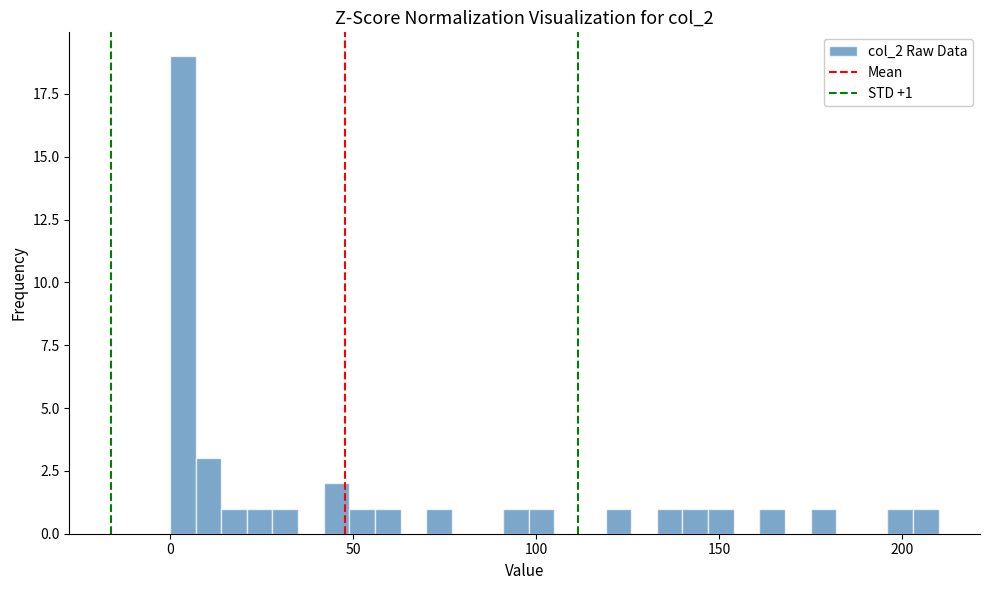

Read against the x-axis, roughly where is the centre of the tallest bar?

5